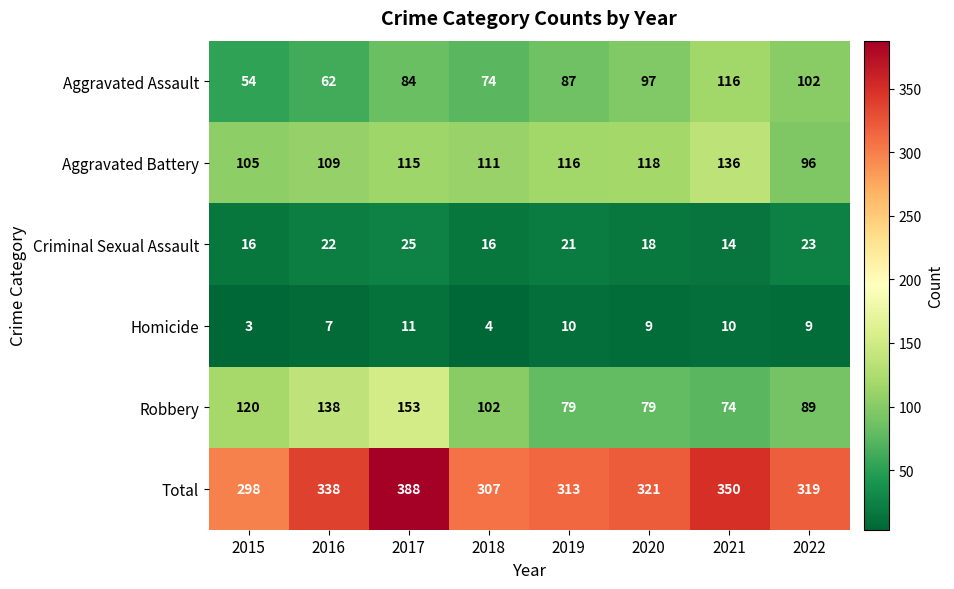

List the series in order of their peak value, lowest first.

Homicide, Criminal Sexual Assault, Aggravated Assault, Aggravated Battery, Robbery, Total